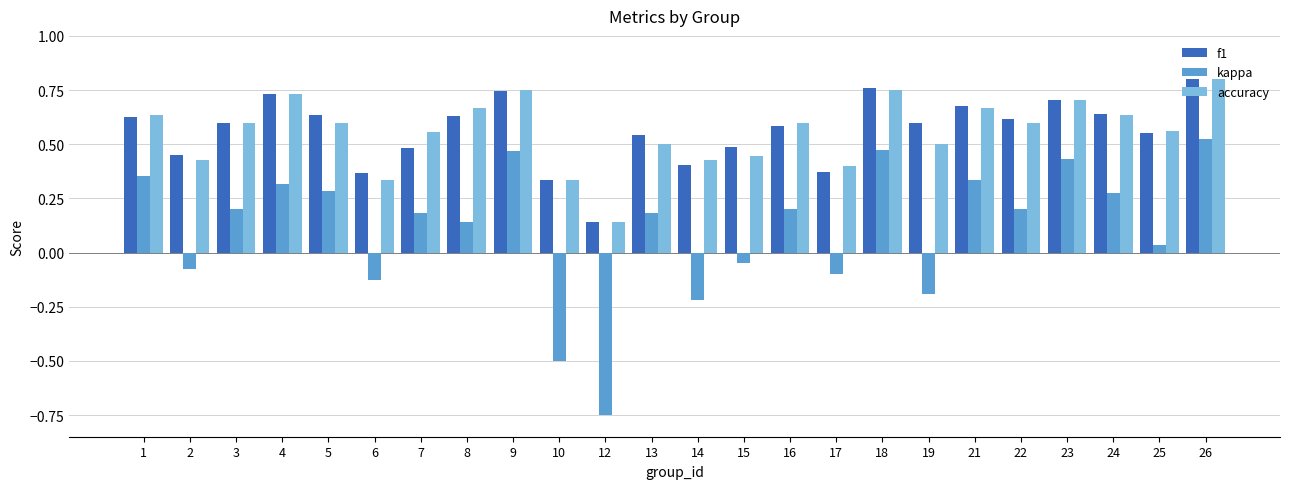

The kappa series shows 0.2 at 16. True or false?

True